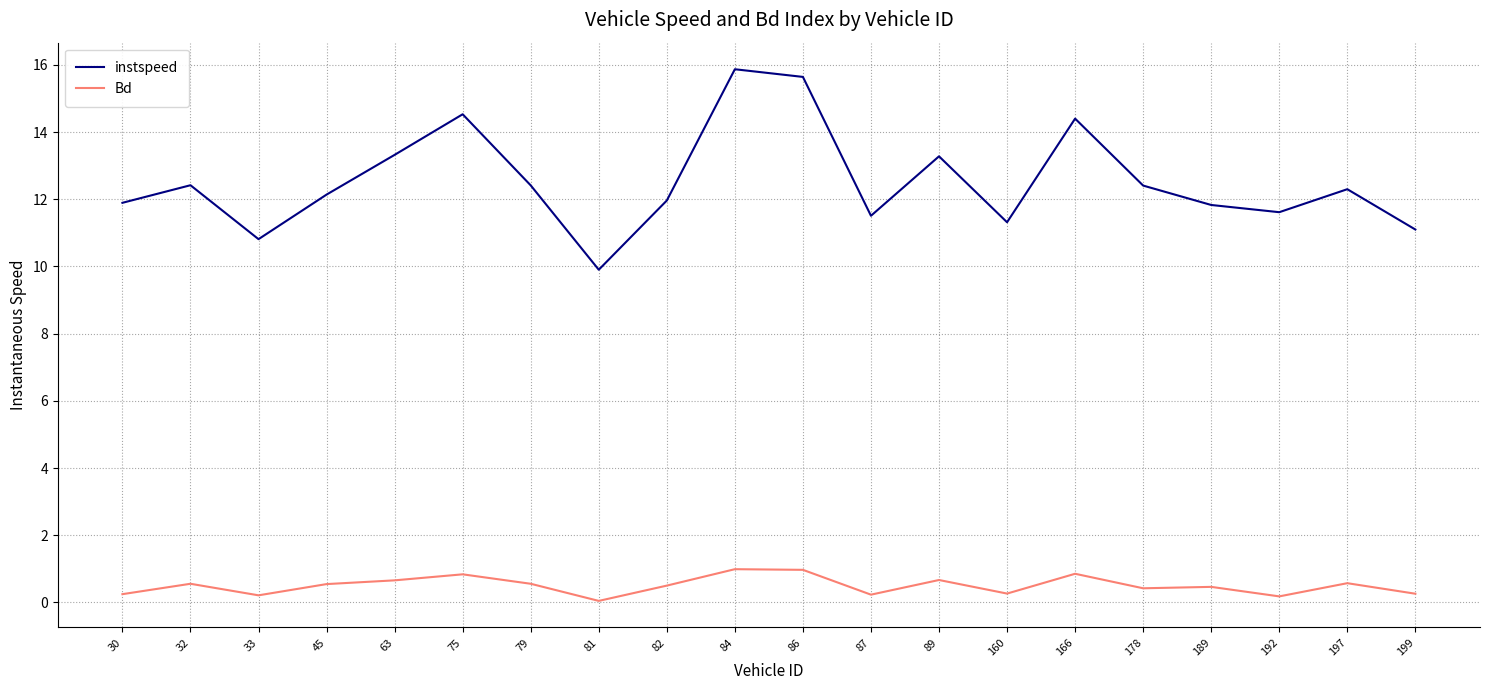

Which label corresponds to the largest value in the chart?

84